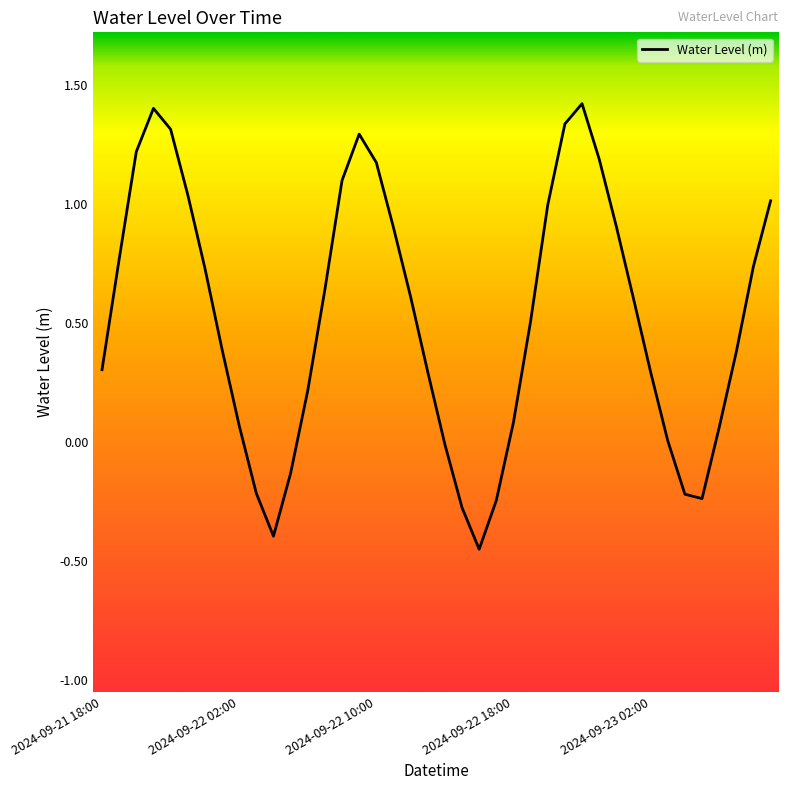

What is the difference between the maximum and minimum values?

1.9